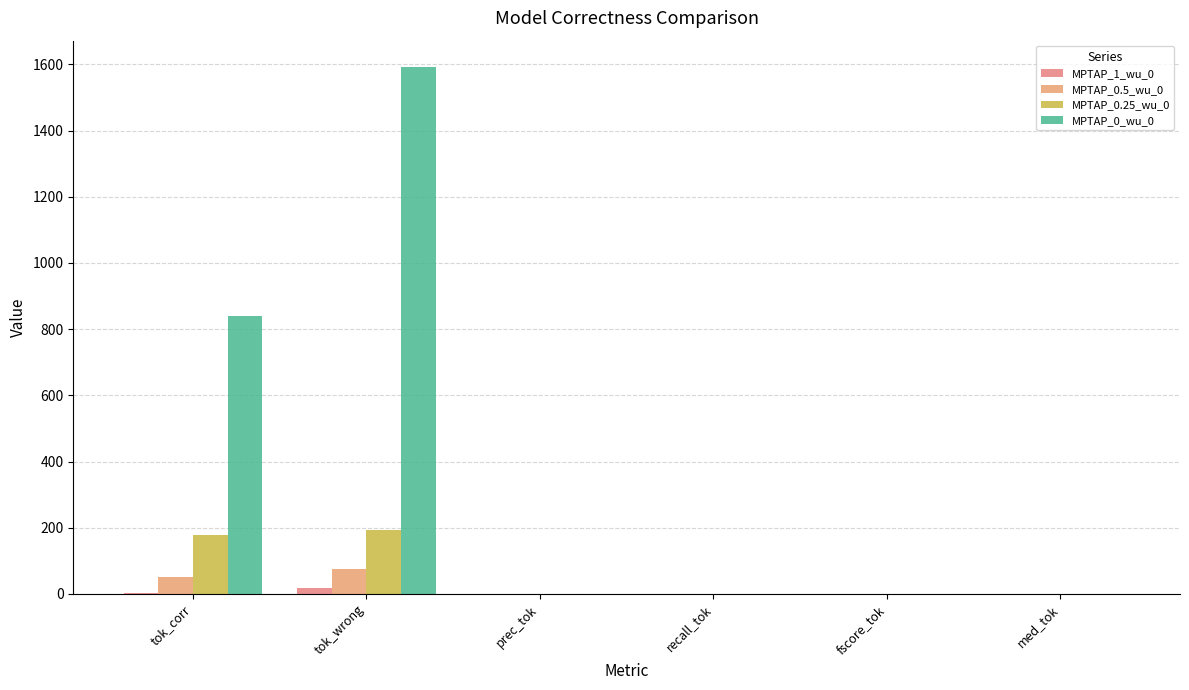

Is it true that MPTAP_0_wu_0 equals 1592.0 at tok_wrong?

True